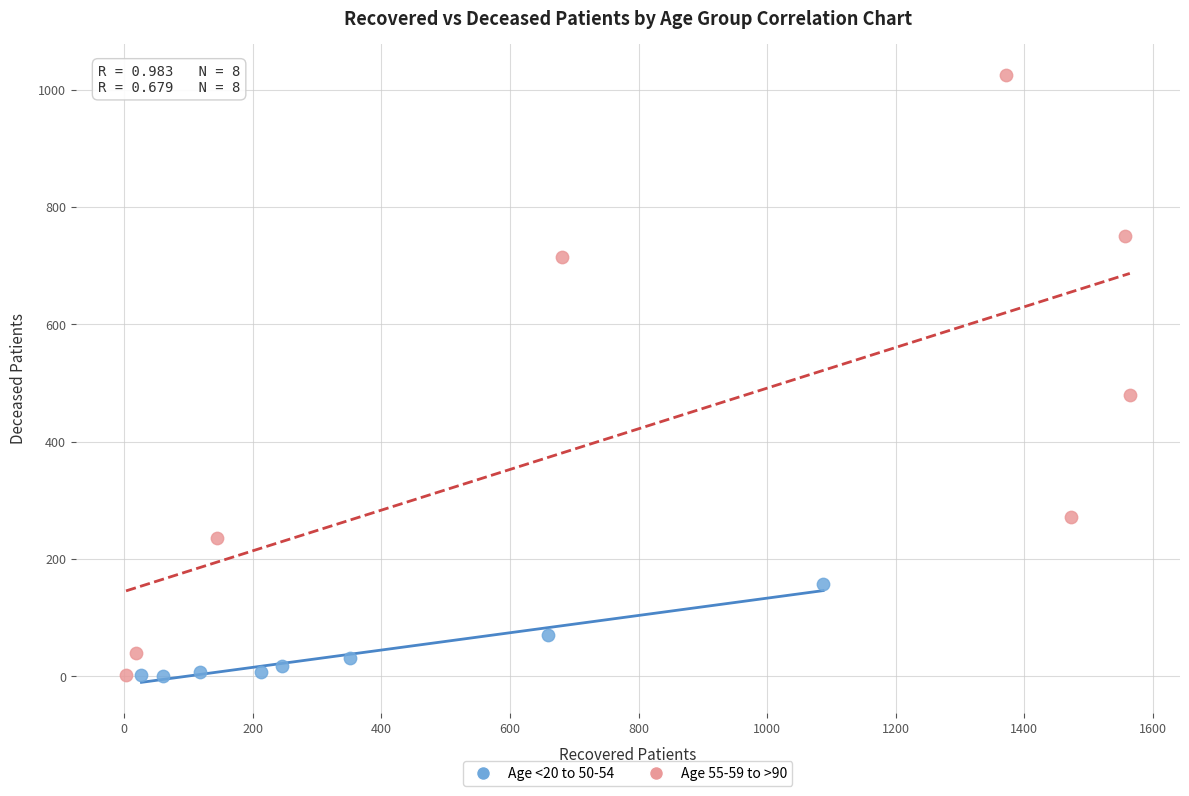

What are all the series names shown in the legend?

Age <20 to 50-54, Age 55-59 to >90